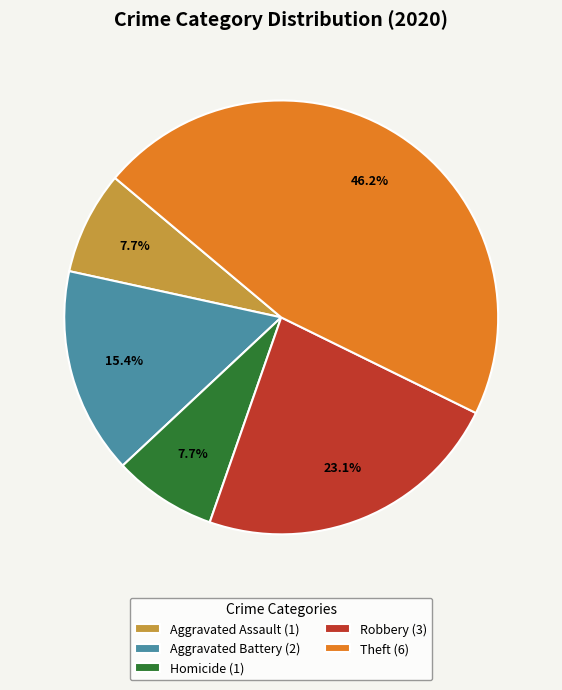

Is there any slice that represents more than half of the pie?

No